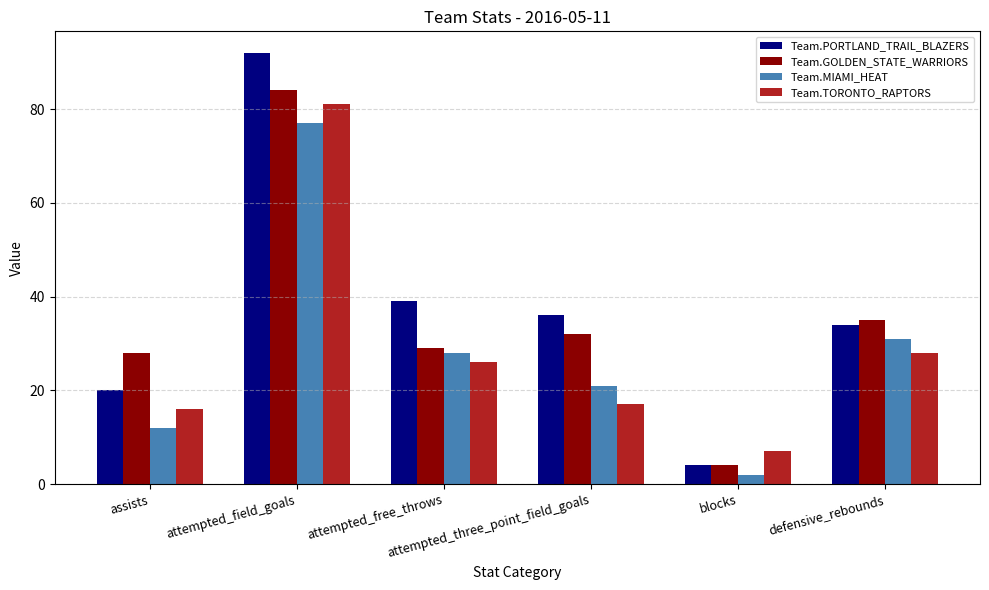

What is the spread (max minus min) of values at attempted_three_point_field_goals?

19